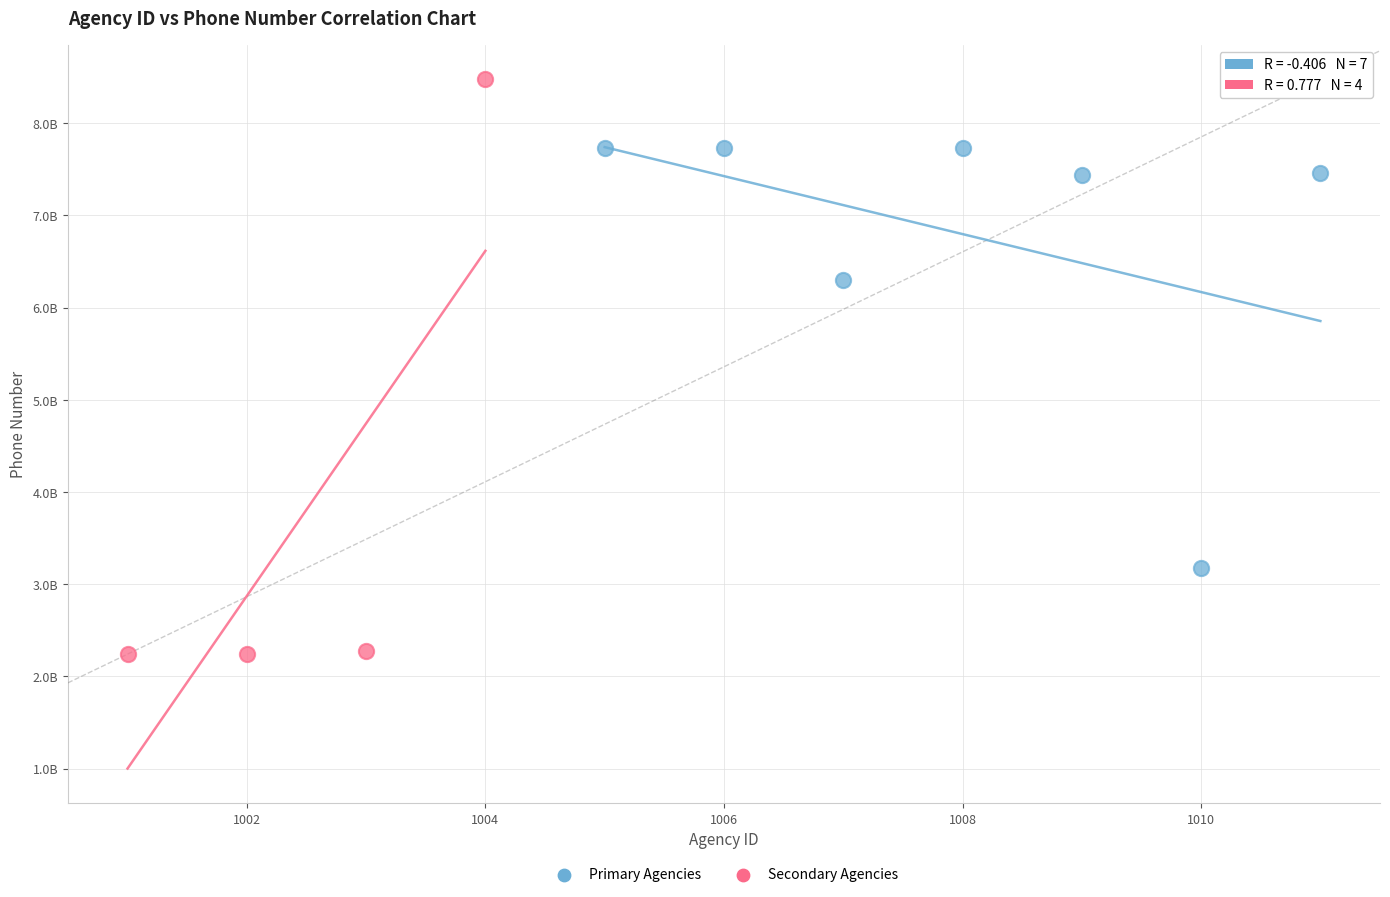

What are all the series names shown in the legend?

Primary Agencies, Secondary Agencies